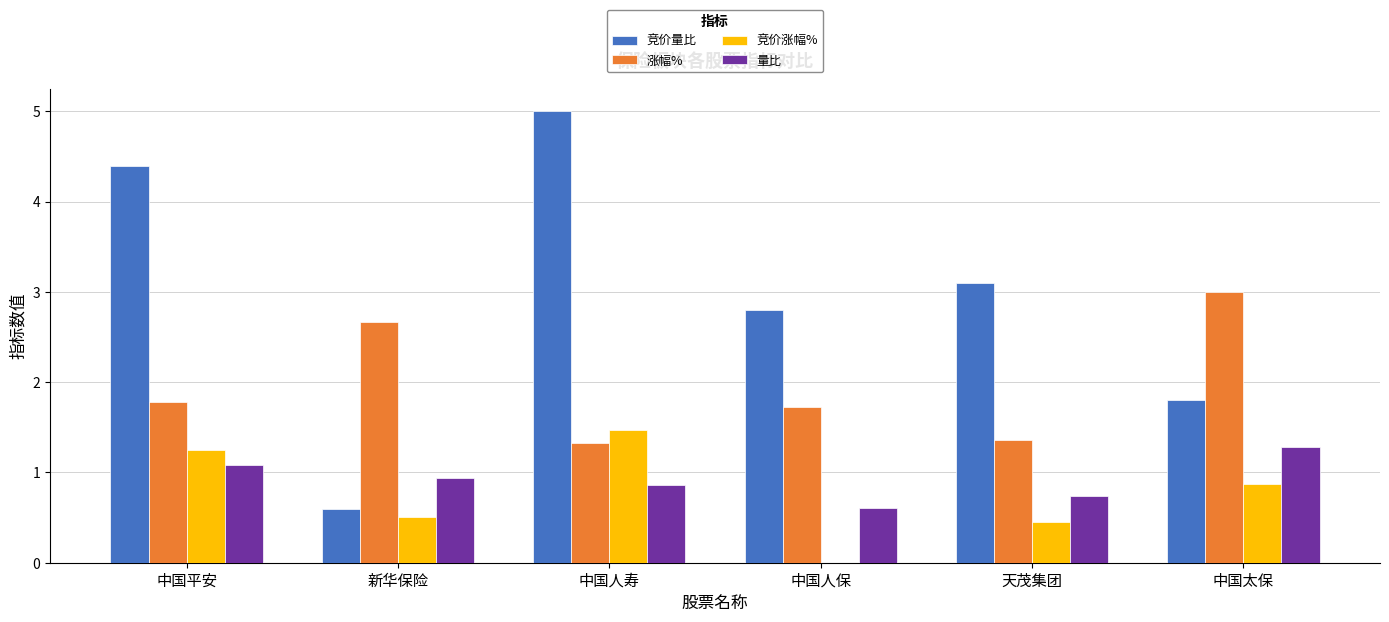

The value of 竞价涨幅% at 中国人保 is 0.7. True or false?

False